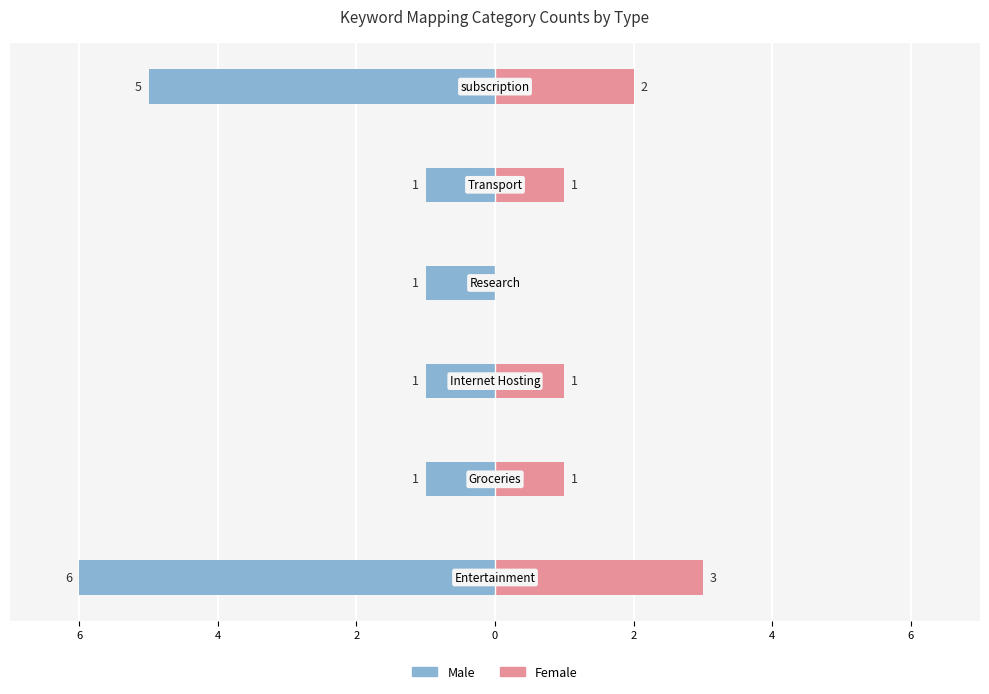

The value of Male at 2 is -2. True or false?

False